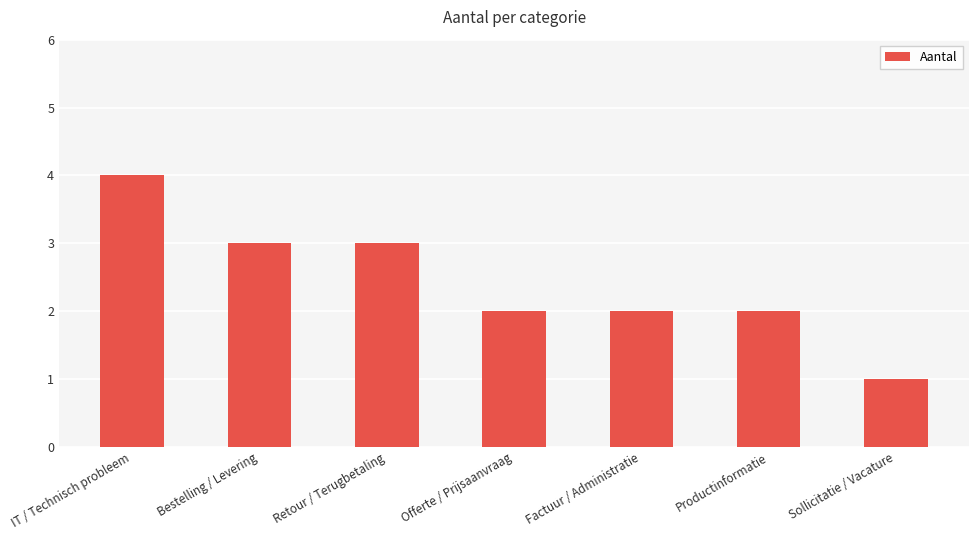

Approximately how many times larger is the value at Offerte / Prijsaanvraag compared to Retour / Terugbetaling?

0.7